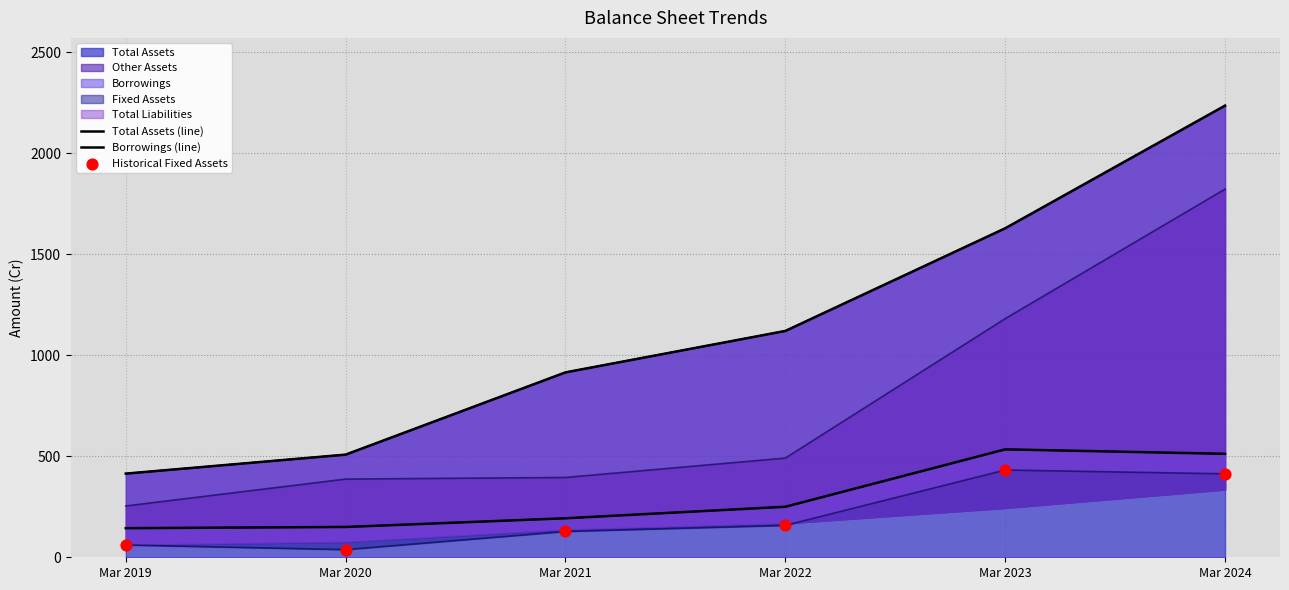

Which series has the largest Y range (max minus min)?

Total Assets (line)